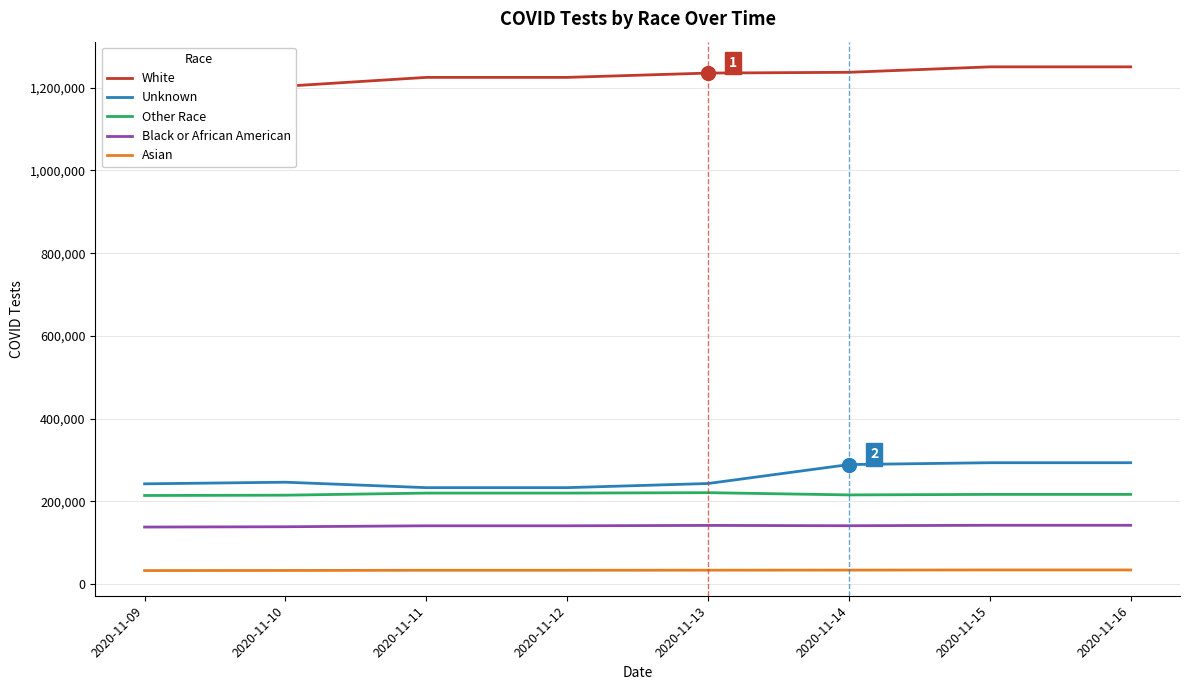

Is the value of Other Race at 2020-11-11 greater than the value of Asian at 2020-11-14?

Yes